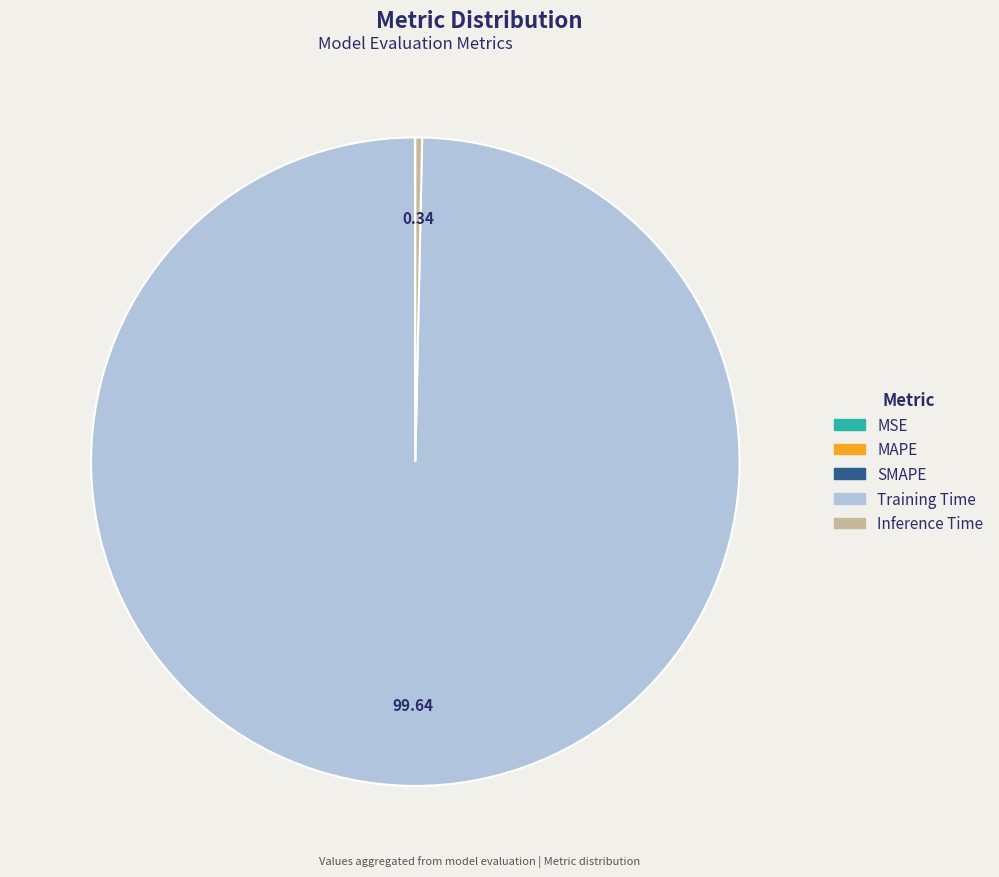

Is it true that Training Time is 100% of the pie?

True